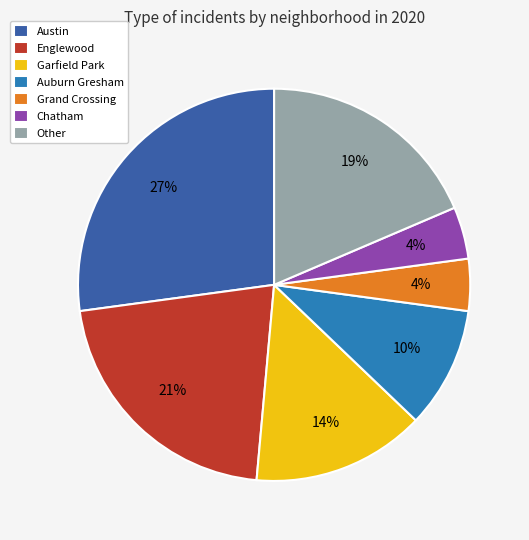

To the nearest percent, what percentage of the pie is Chatham?

4%